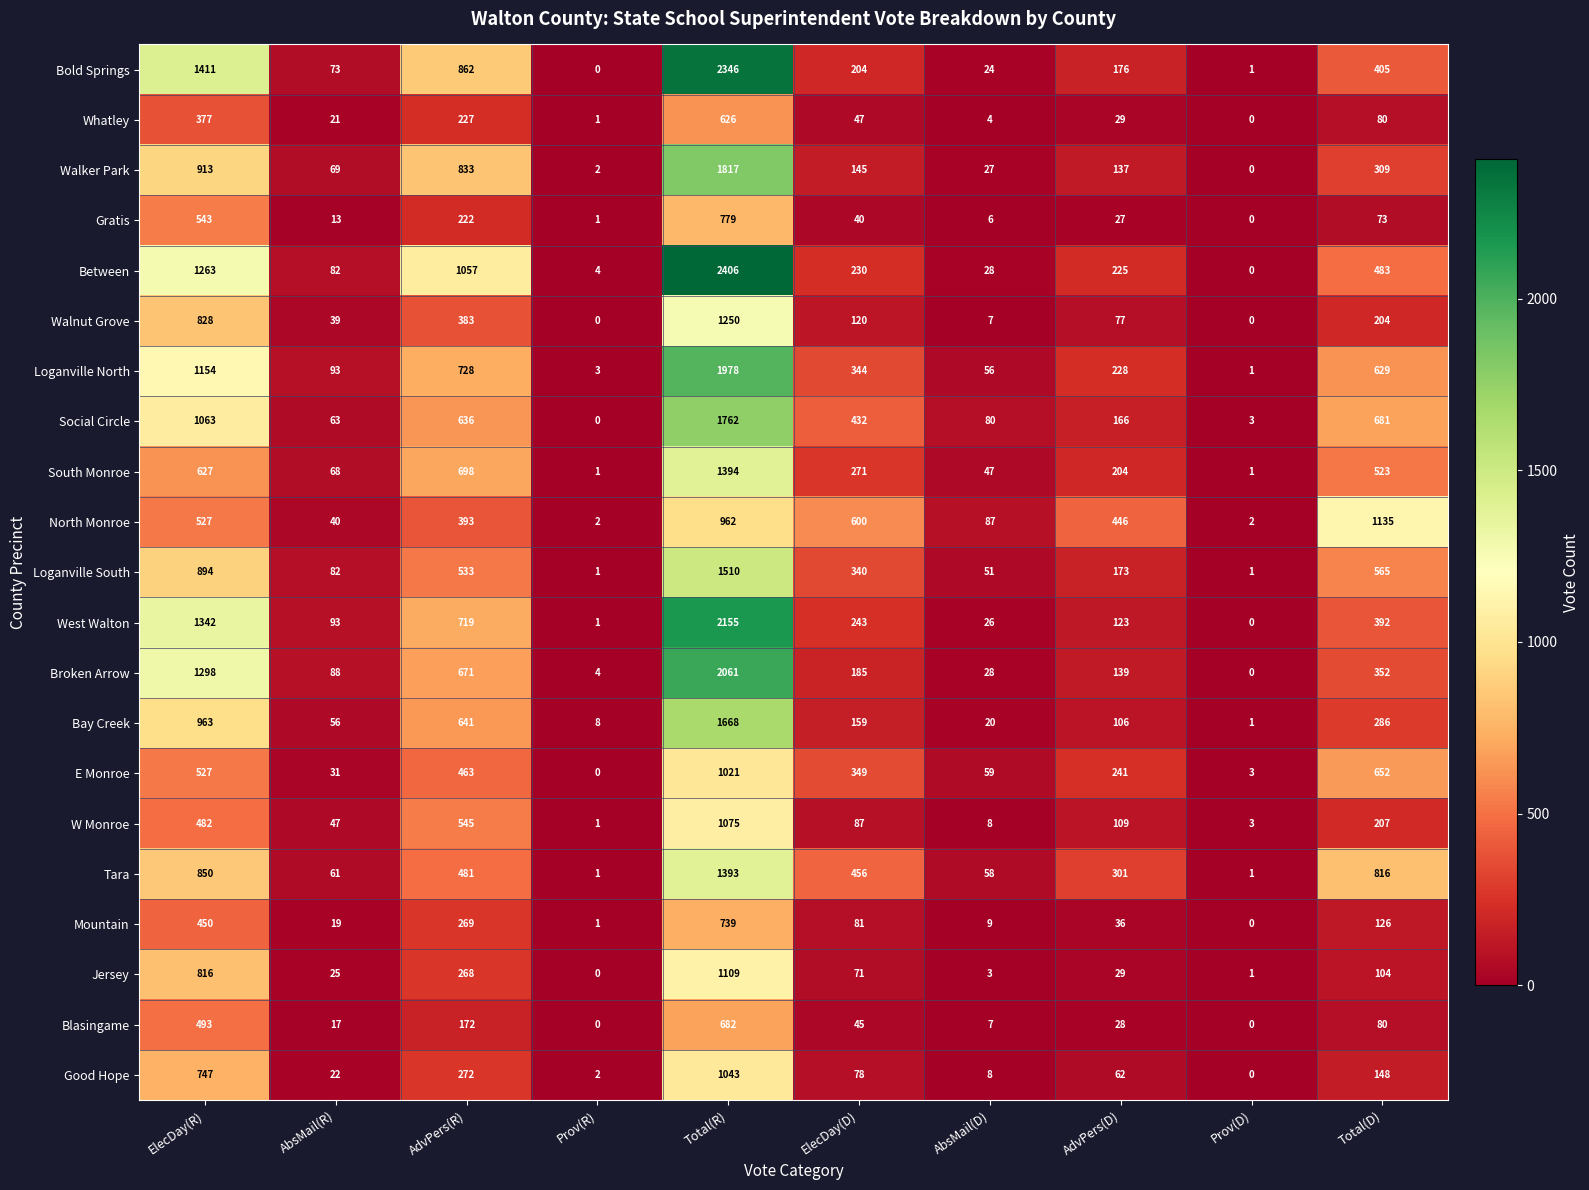

The value of Walker Park at AbsMail(D) is 27. True or false?

True